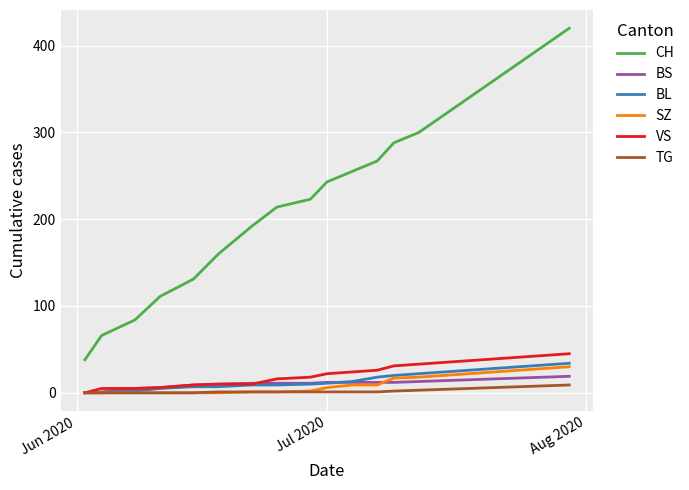

What is the maximum value shown in the chart?

420